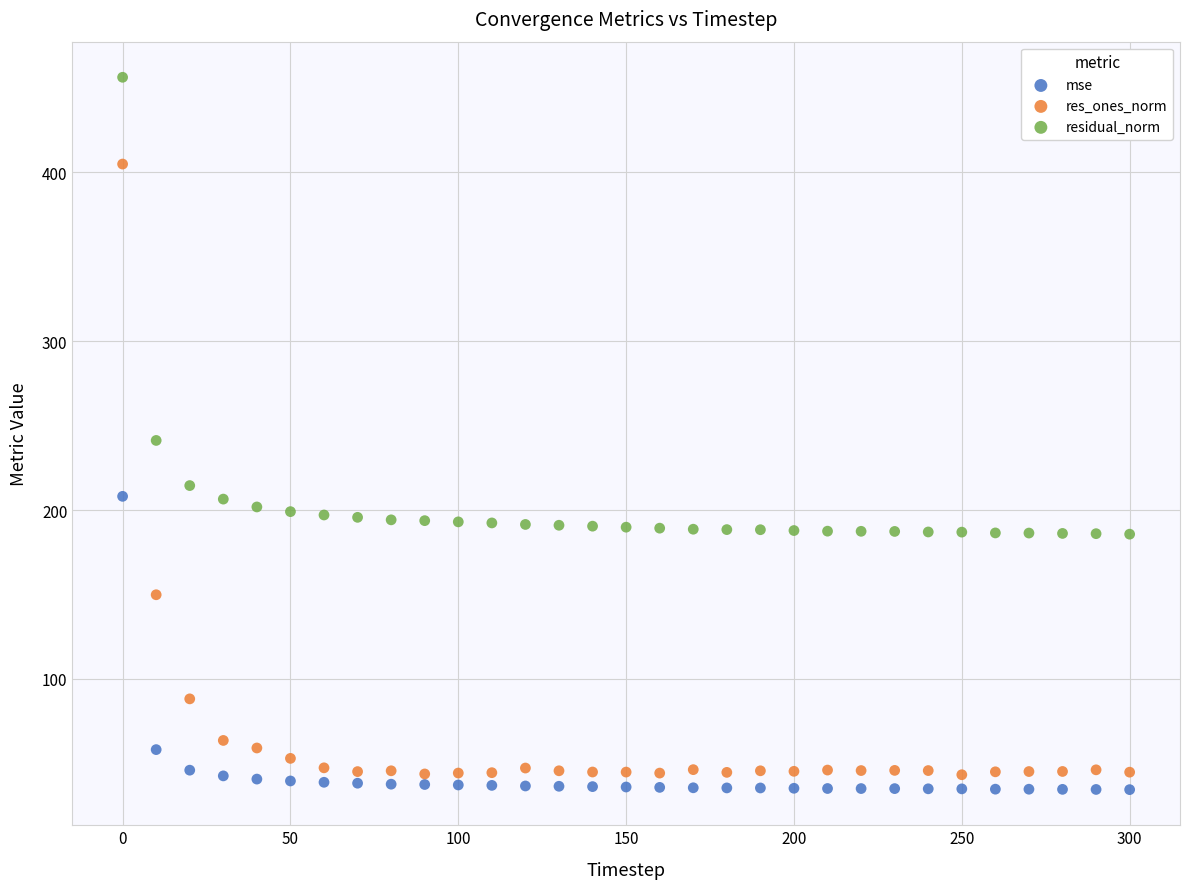

Which series contains the highest Y value?

residual_norm